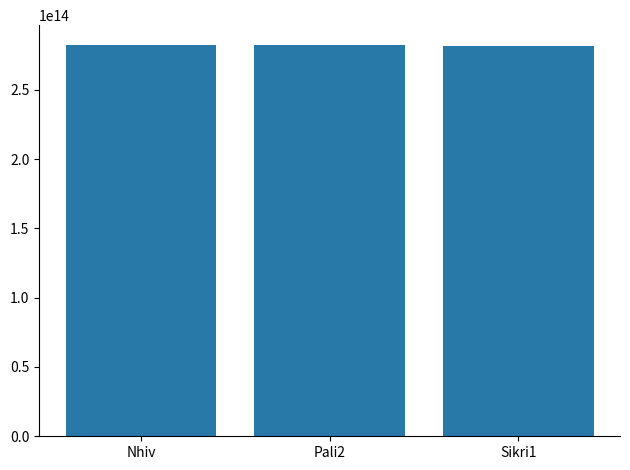

How many bars are there in total?

3